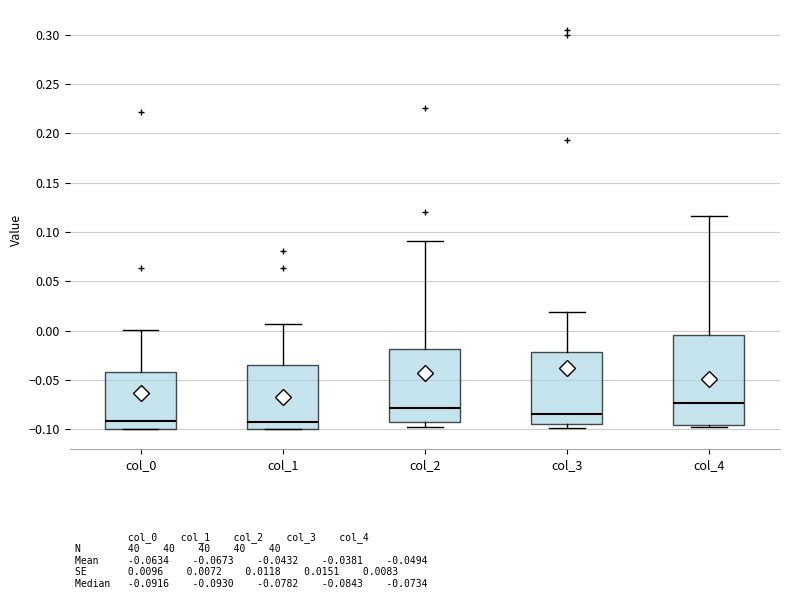

Where does the median line of the box for col_0 sit on the y-axis? The values are not printed on the chart, so give them approximately, as read against the axis.

-0.090